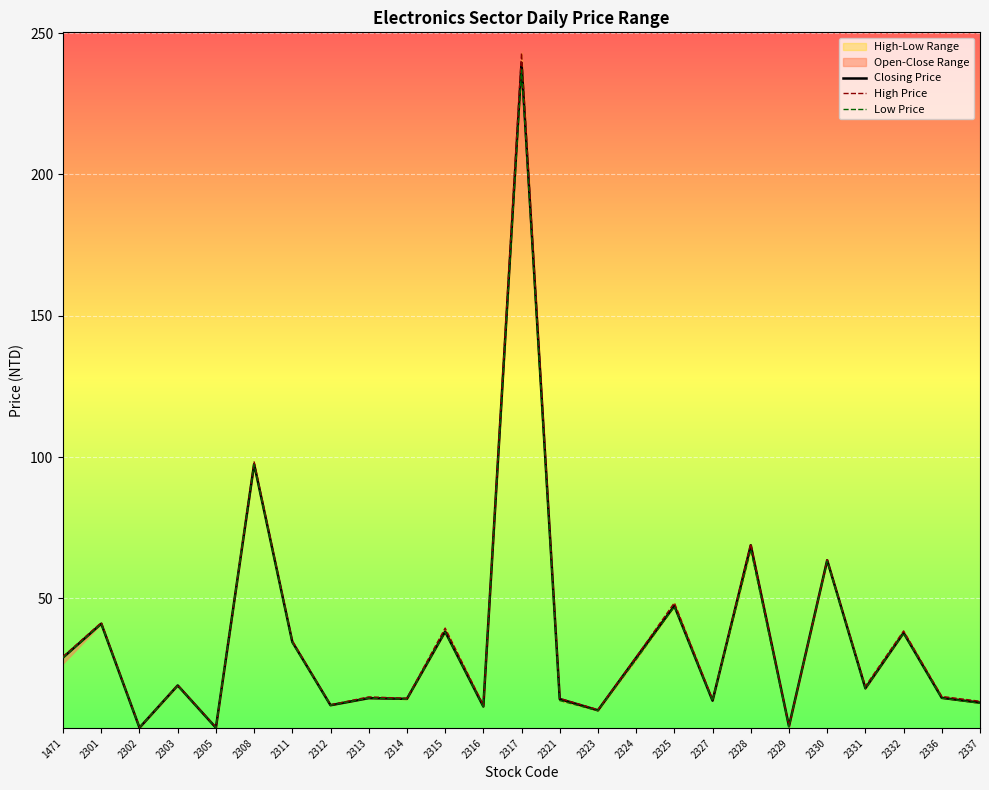

What is the total value across all series at 2302?

12.9